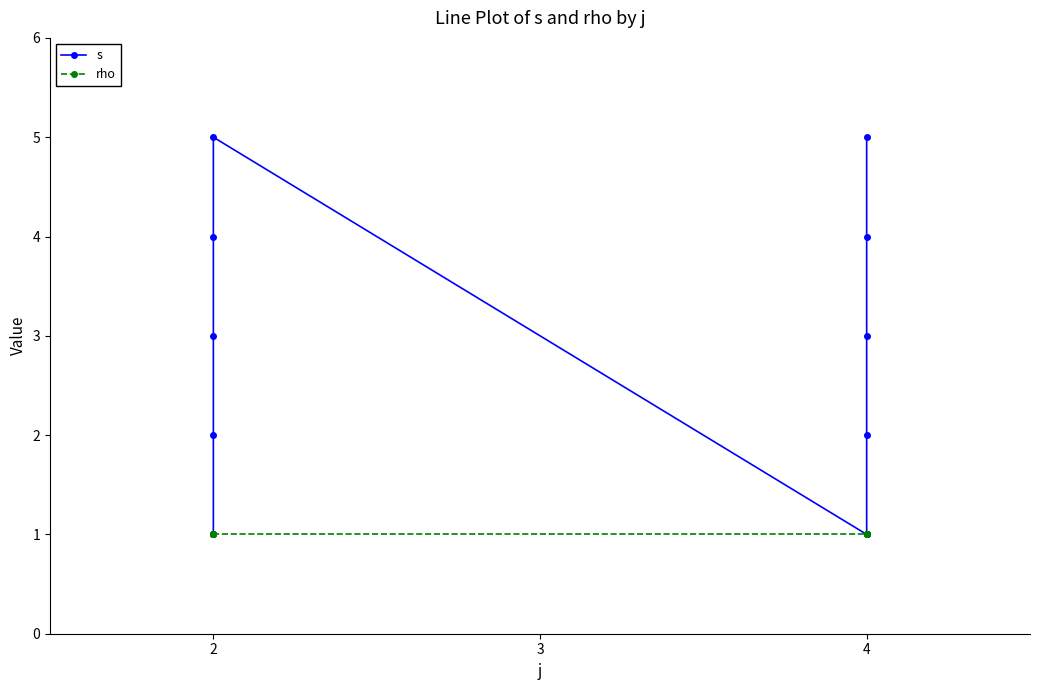

What is the average value of the s series?

3